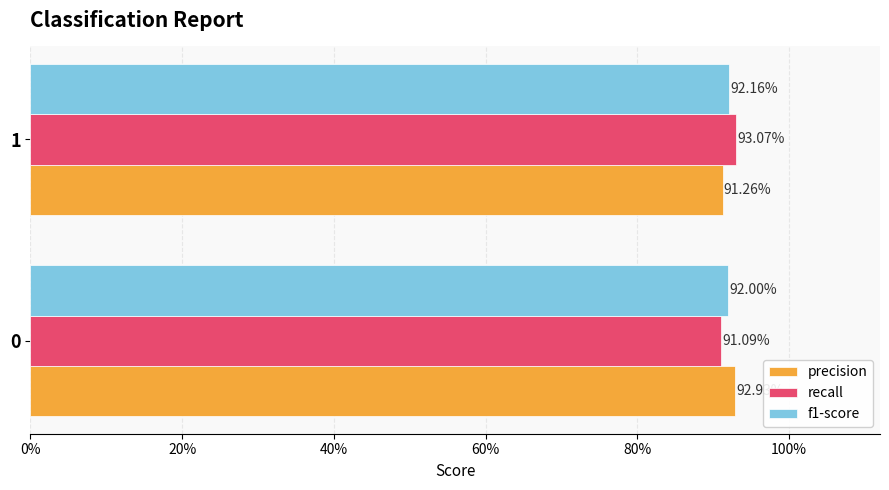

What are all the series names shown in the legend?

precision, recall, f1-score